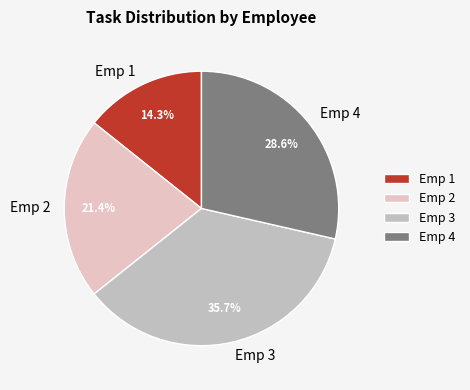

Which has a higher value, Emp 1 or Emp 4?

Emp 4